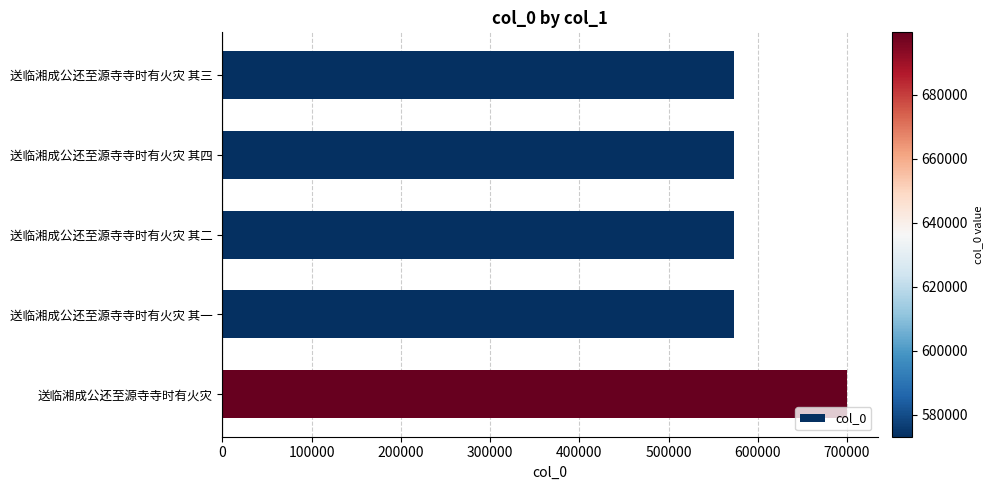

Read the value at 送临湘成公还至源寺寺时有火灾 其一.

573059